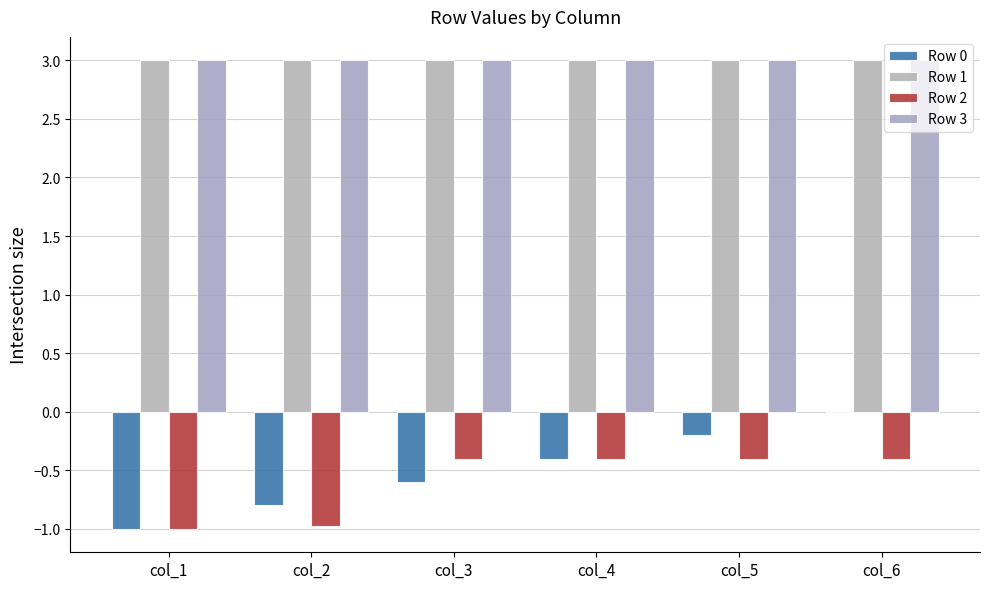

Where is Row 2 nearest to the value 0?

col_3